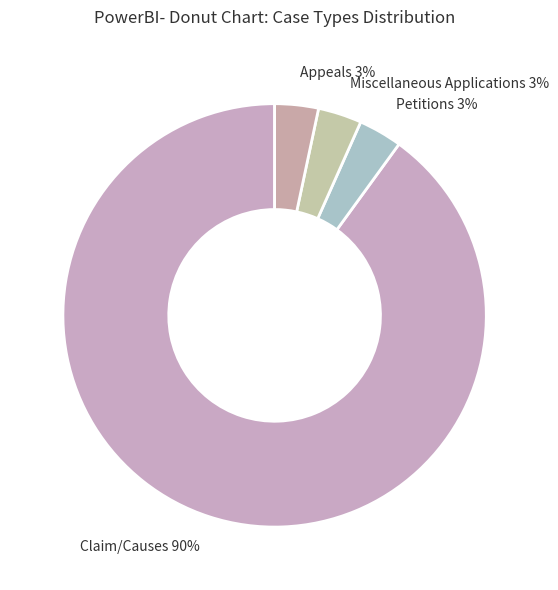

Which slice is the largest?

Claim/Causes